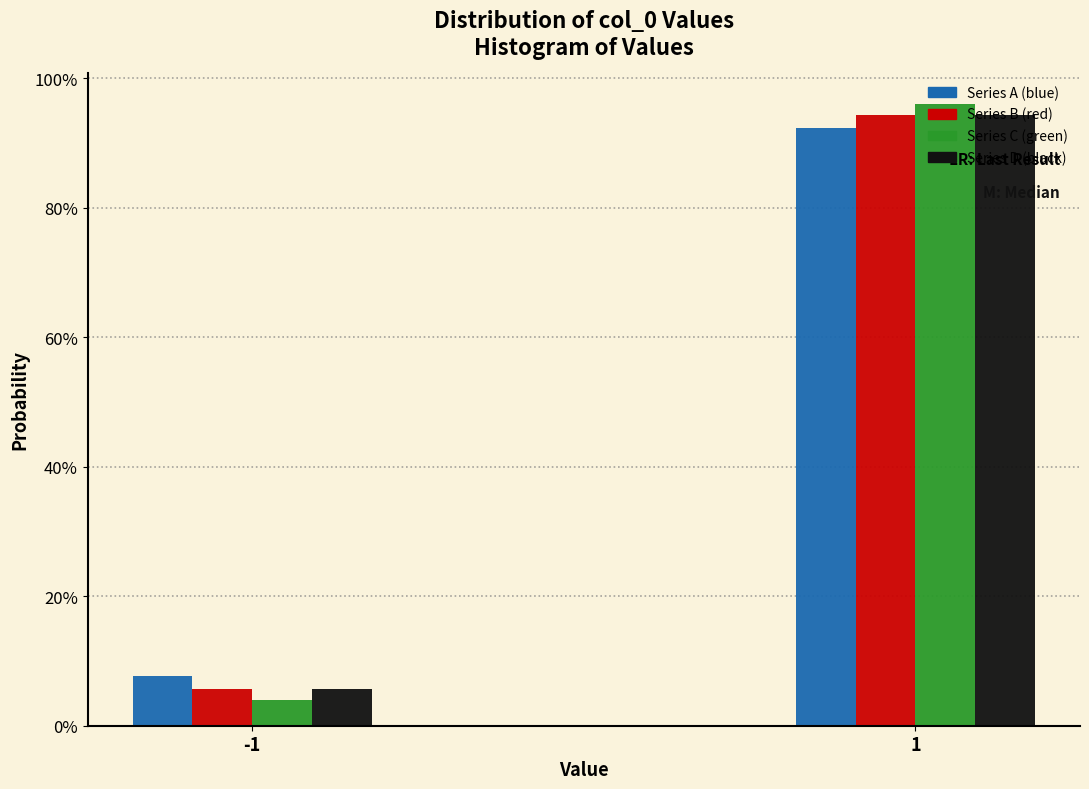

Are the bars horizontal?

No